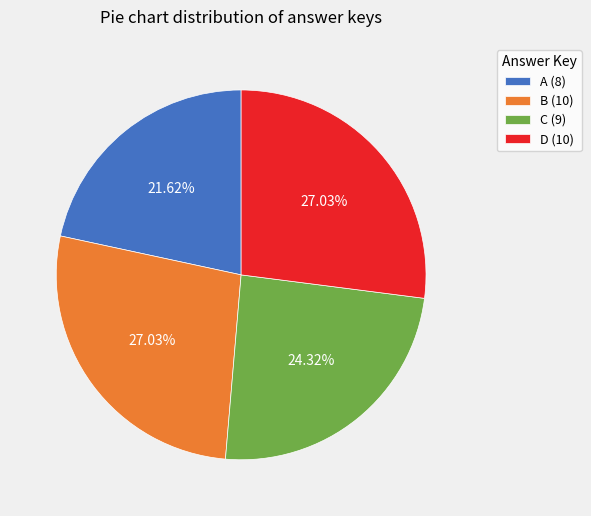

To the nearest percent, what portion does B represent?

27%